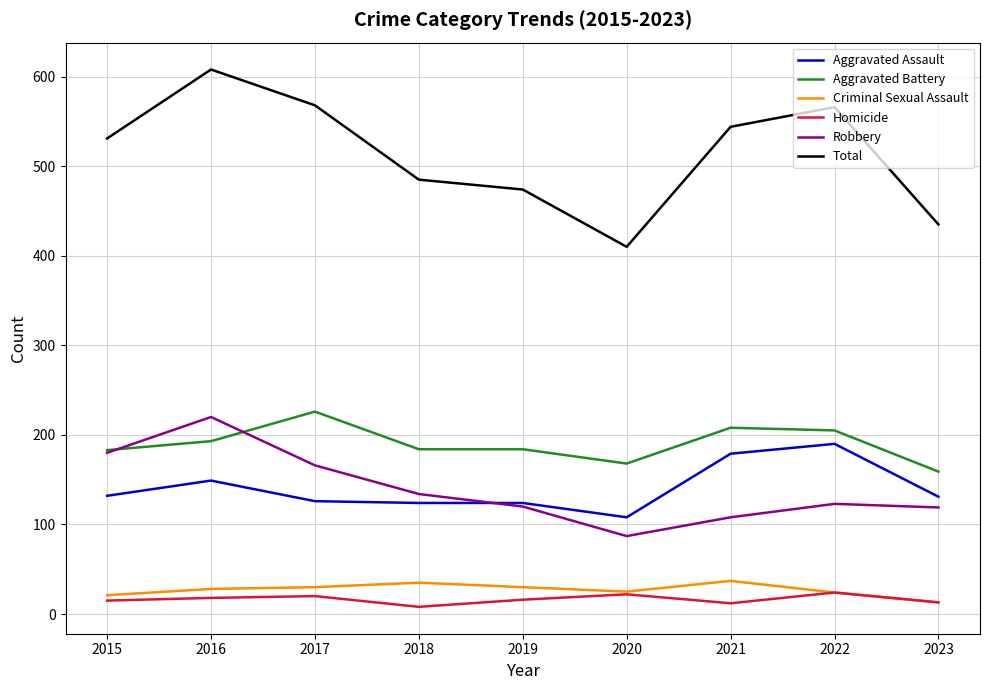

The Aggravated Assault series shows 50 at 2017. True or false?

False